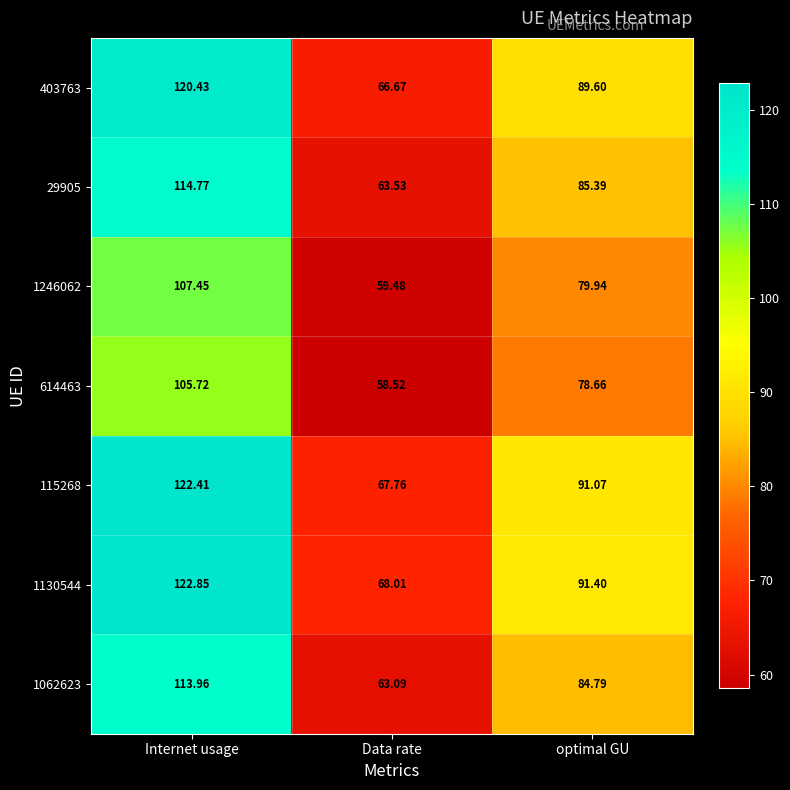

List the labels in order of 115268 value, largest first.

Internet usage, optimal GU, Data rate